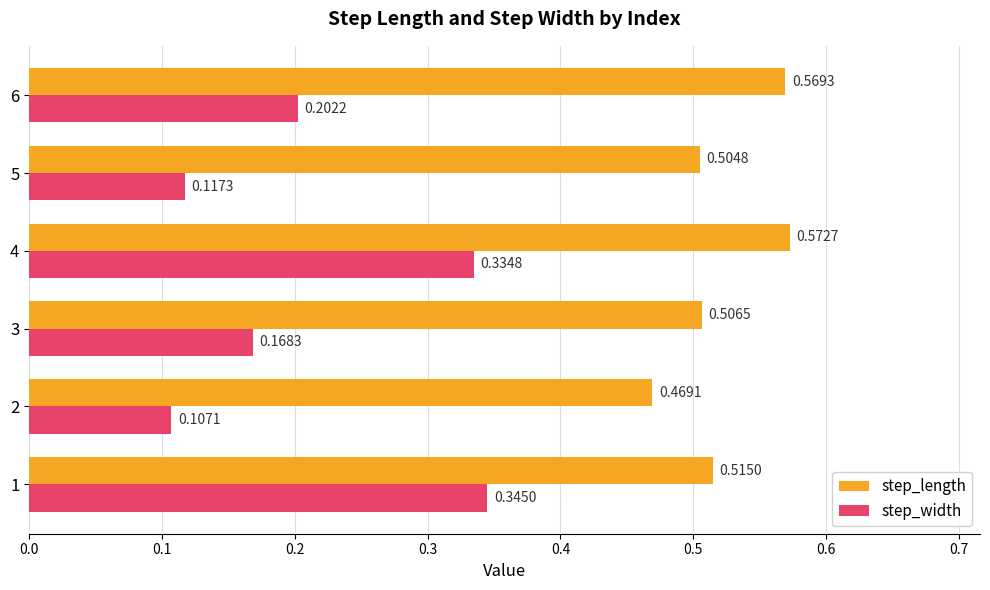

What is the total value across all series at 1?

0.9